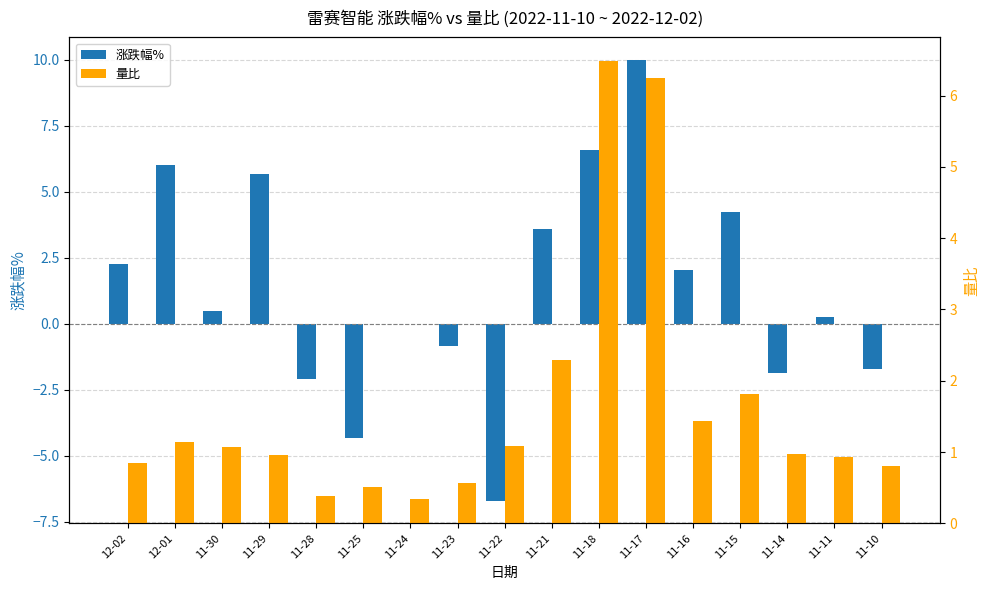

List the series in order of their overall mean, highest first.

量比, 涨跌幅%